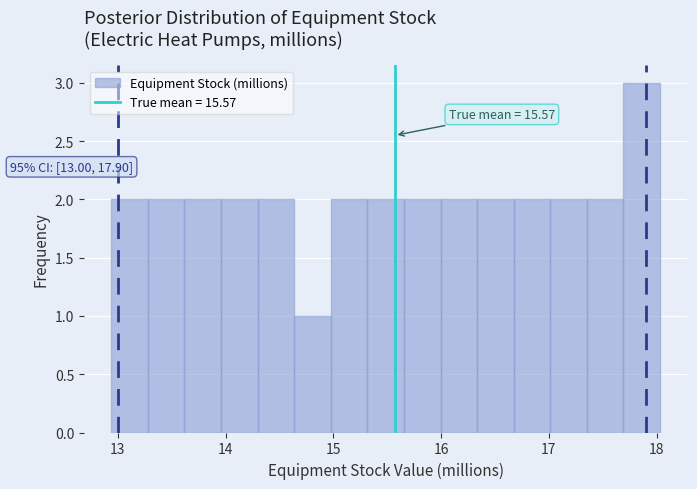

Read against the x-axis, roughly where is the centre of the tallest bar?

17.9